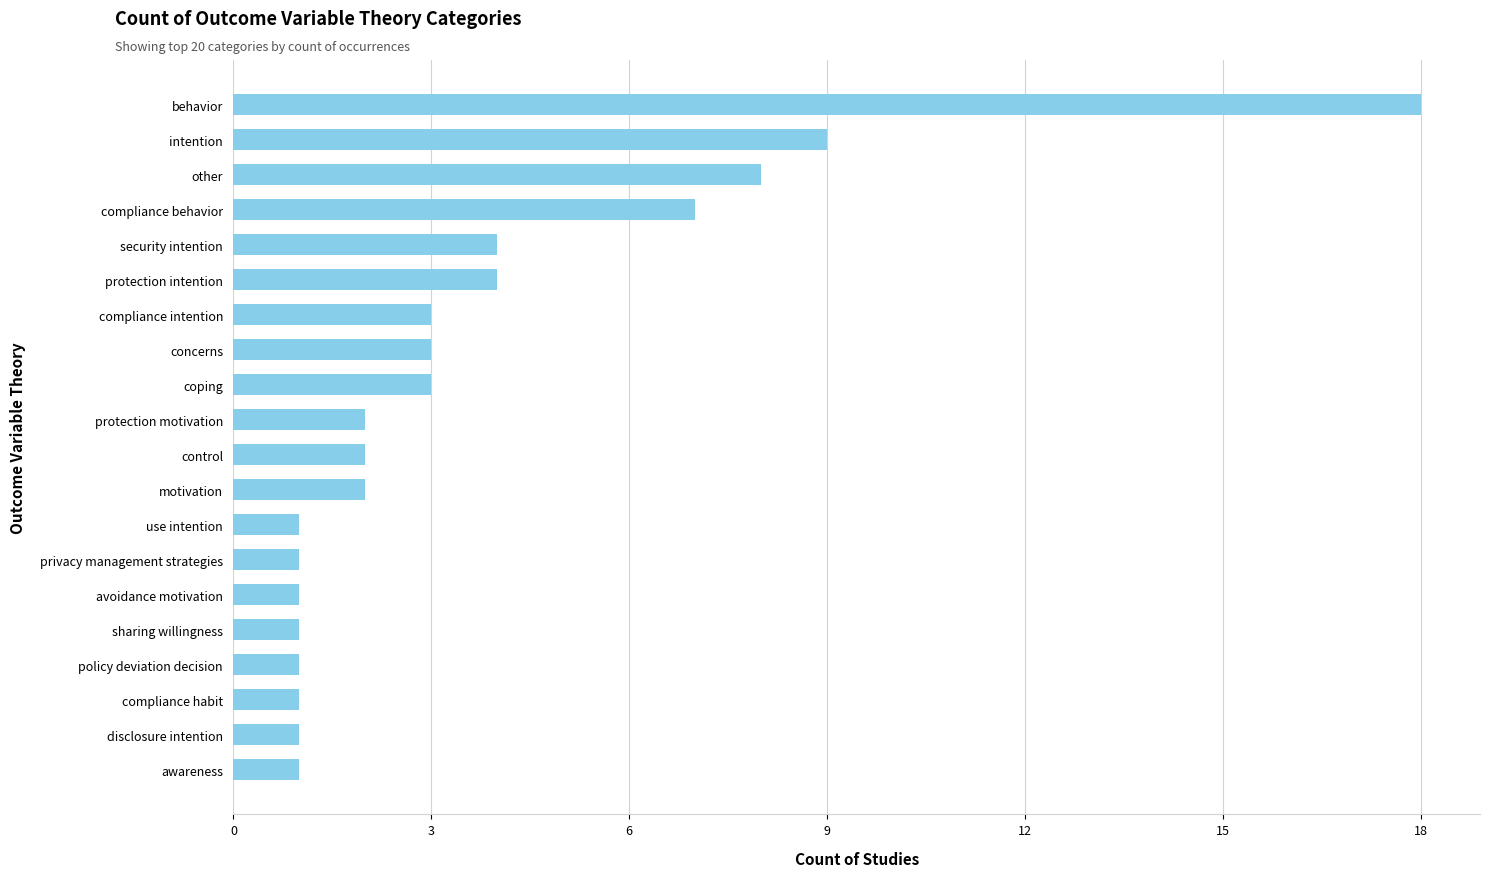

What is the ratio of the value at intention to the value at compliance behavior?

1.3